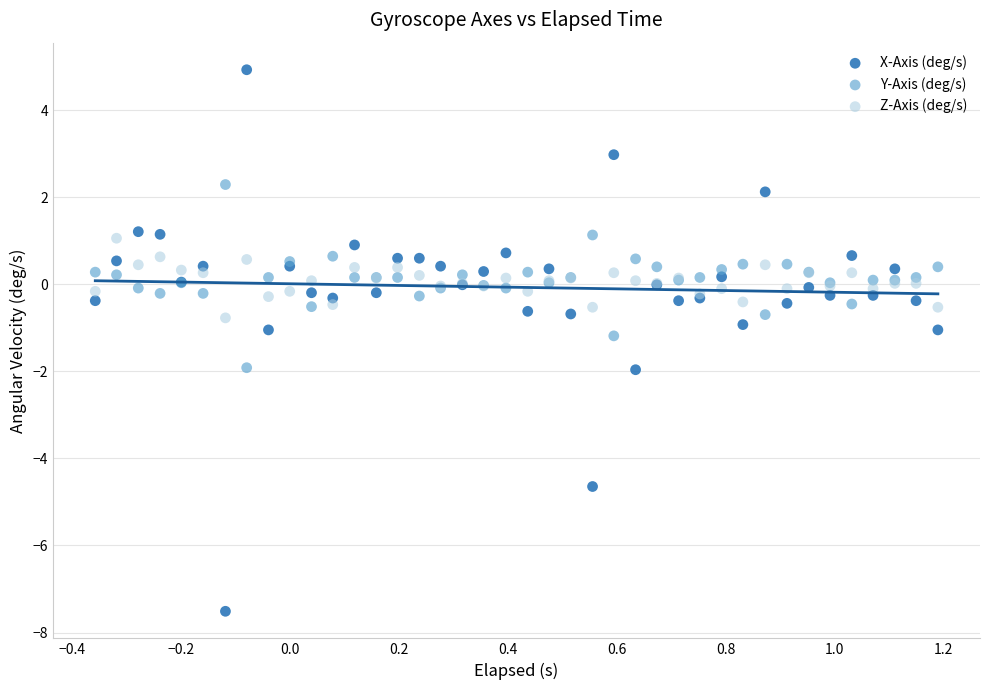

Which series has the widest spread of Y values?

X-Axis (deg/s)